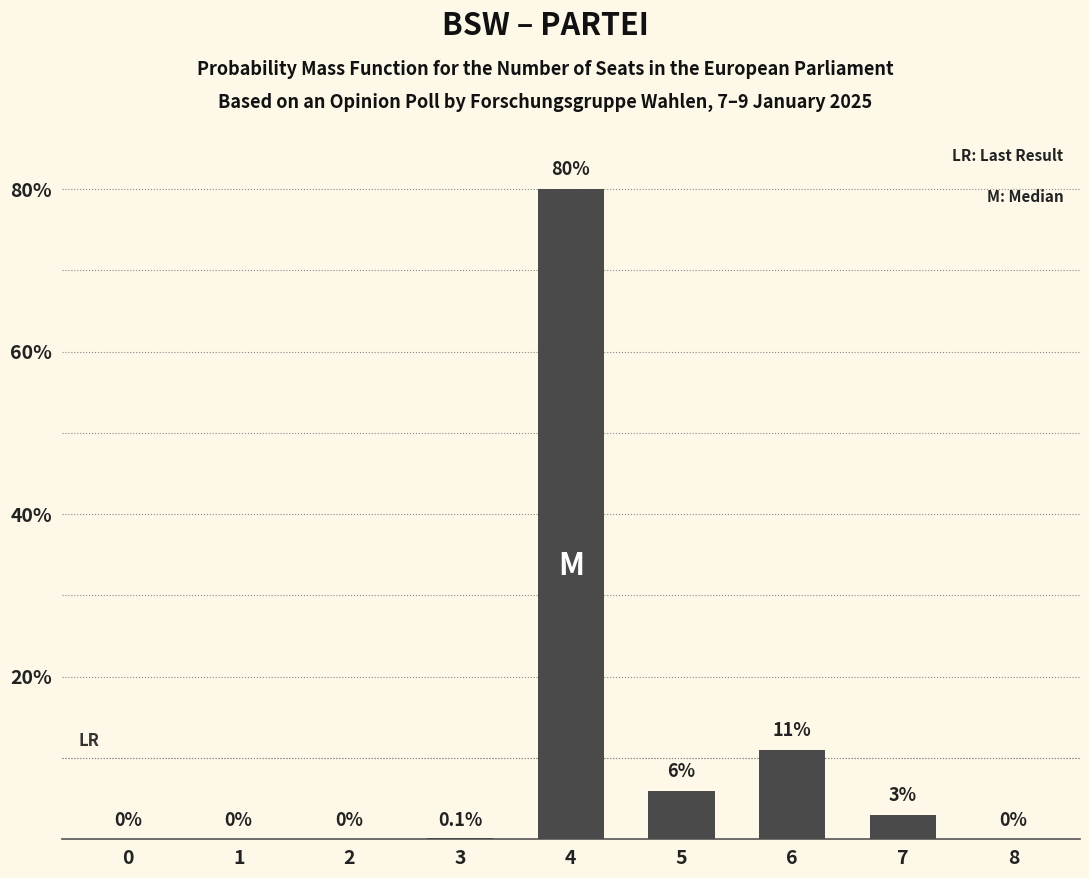

Reading left to right, transcribe all the data shown in this chart.

0.0	0.0	0.0	0.1	80.0	6.0	11.0	3.0	0.0